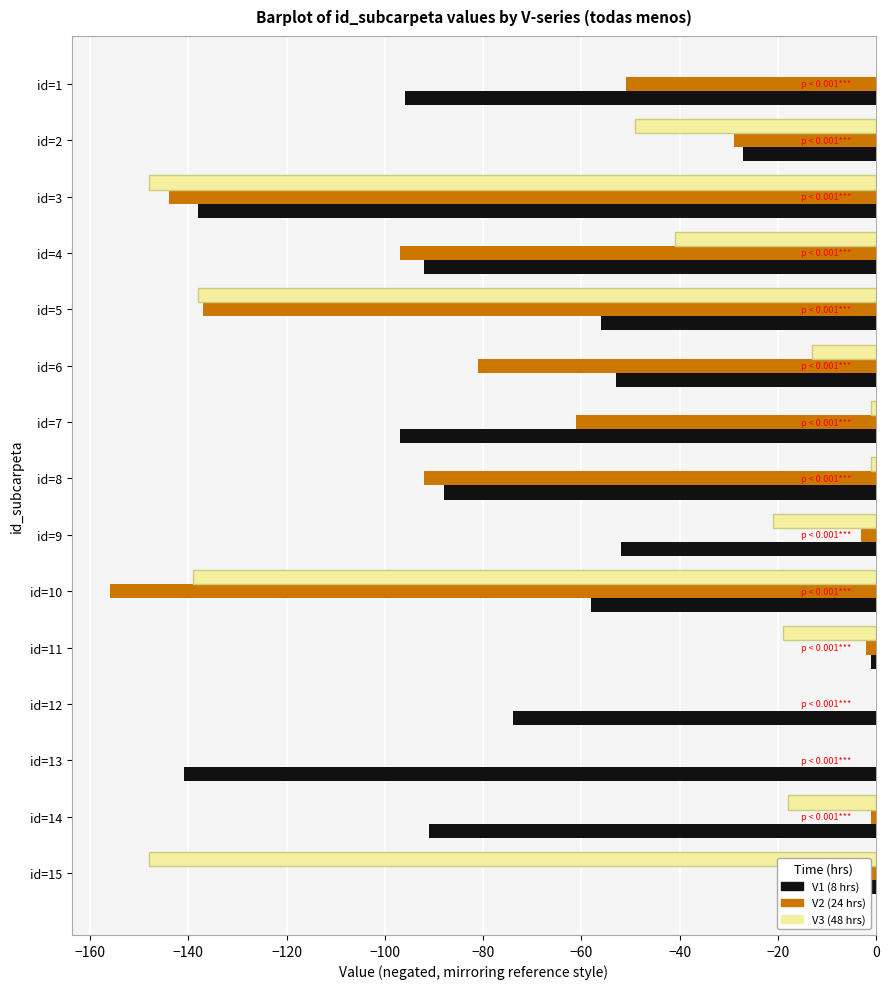

What is the label of the 1st bar from the right?

14